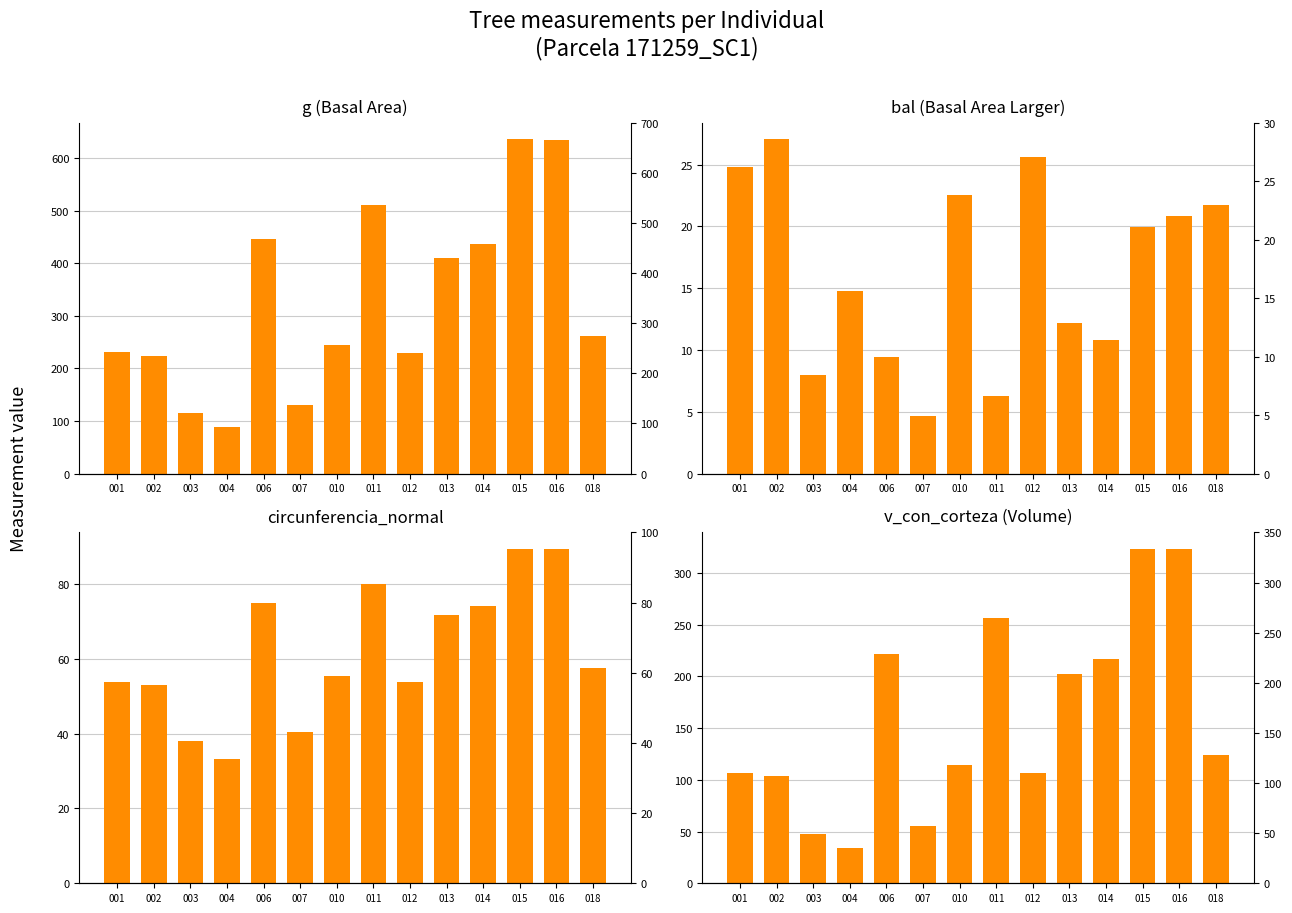

Reading left to right, list all the values displayed in this chart.

g: 001=230.7	002=223.8	003=114.8	004=88.2	006=445.6	007=130.9	010=244.2	011=511.1	012=229.9	013=410.0	014=437.2	015=635.4	016=635.2	018=262.6
bal: 001=24.8	002=27.0	003=7.9	004=14.8	006=9.4	007=4.6	010=22.6	011=6.3	012=25.6	013=12.2	014=10.8	015=19.9	016=20.8	018=21.7
circunferencia_normal: 001=53.8	002=53.0	003=38.0	004=33.3	006=74.8	007=40.5	010=55.4	011=80.1	012=53.8	013=71.8	014=74.1	015=89.3	016=89.3	018=57.4
v_con_corteza: 001=106.9	002=103.3	003=47.1	004=34.1	006=221.2	007=55.2	010=114.0	011=256.3	012=106.5	013=202.2	014=216.8	015=322.9	016=322.8	018=123.7